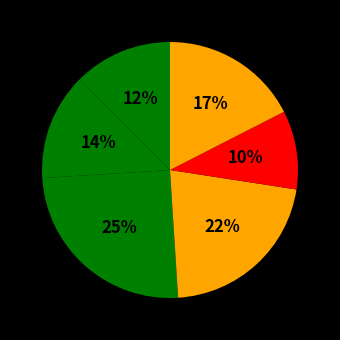

To the nearest percent, what is the average slice percentage?

17%